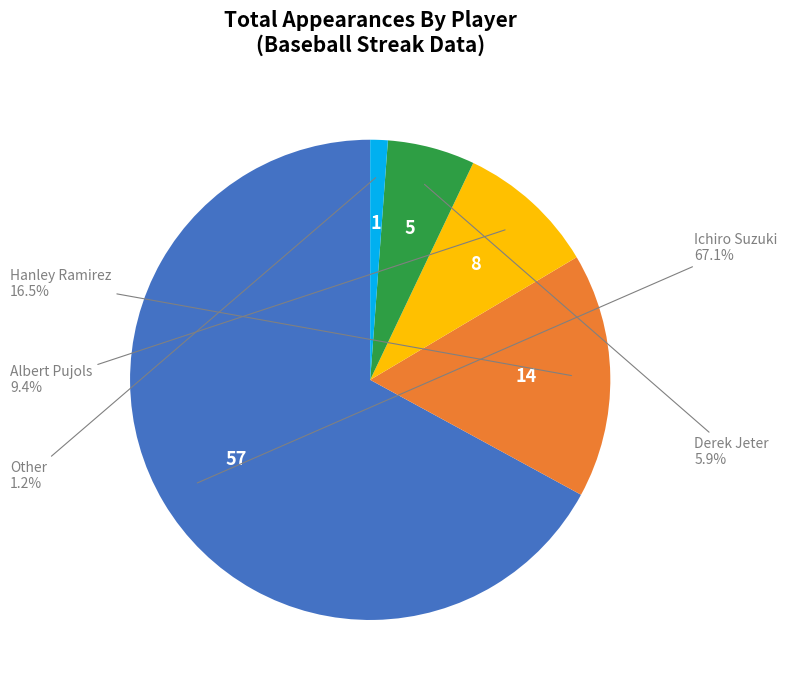

Is there a majority slice in this chart?

Yes